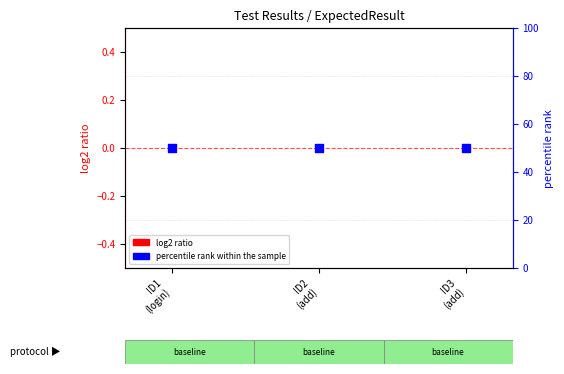

At how many categories does at least one series exceed 4?

3